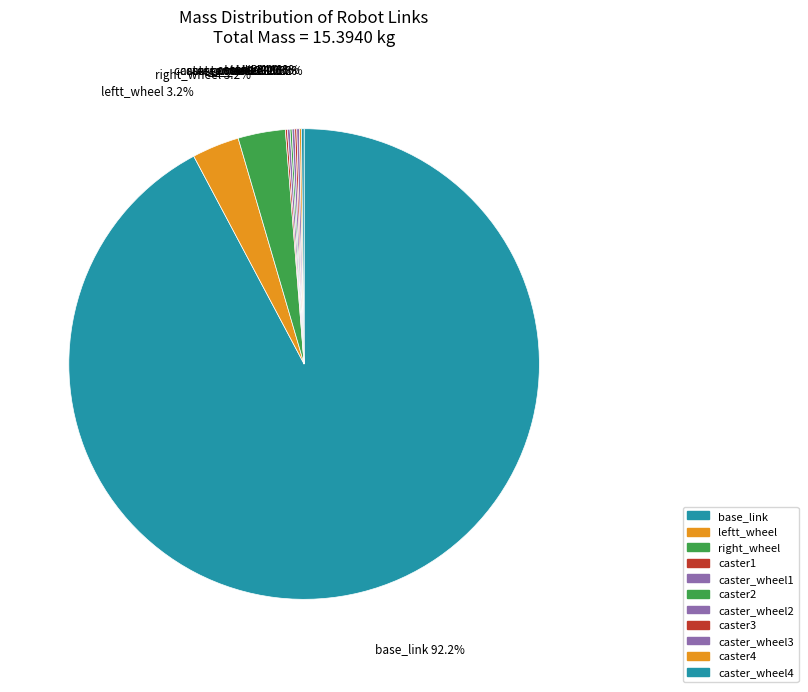

What is the largest slice in the pie chart?

base_link